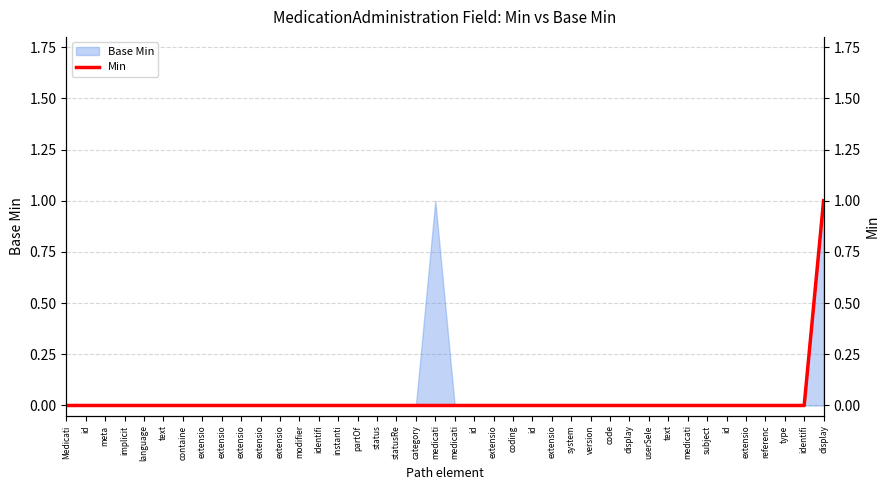

Reading right to left, transcribe all the data shown in this chart.

1	0	0	0	0	0	0	0	0	0	0	0	0	0	0	0	0	0	0	0	0	0	0	0	0	0	0	0	0	0	0	0	0	0	0	0	0	0	0	0